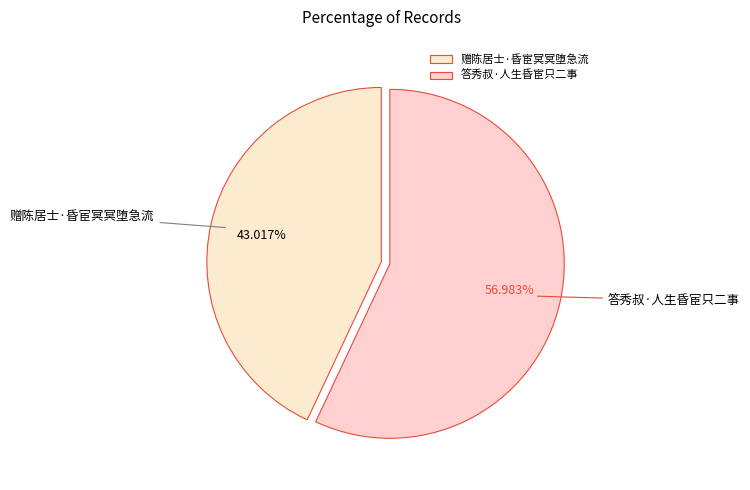

Rank the categories by value from highest to lowest.

答秀叔·人生昏宦只二事, 赠陈居士·昏宦冥冥堕急流